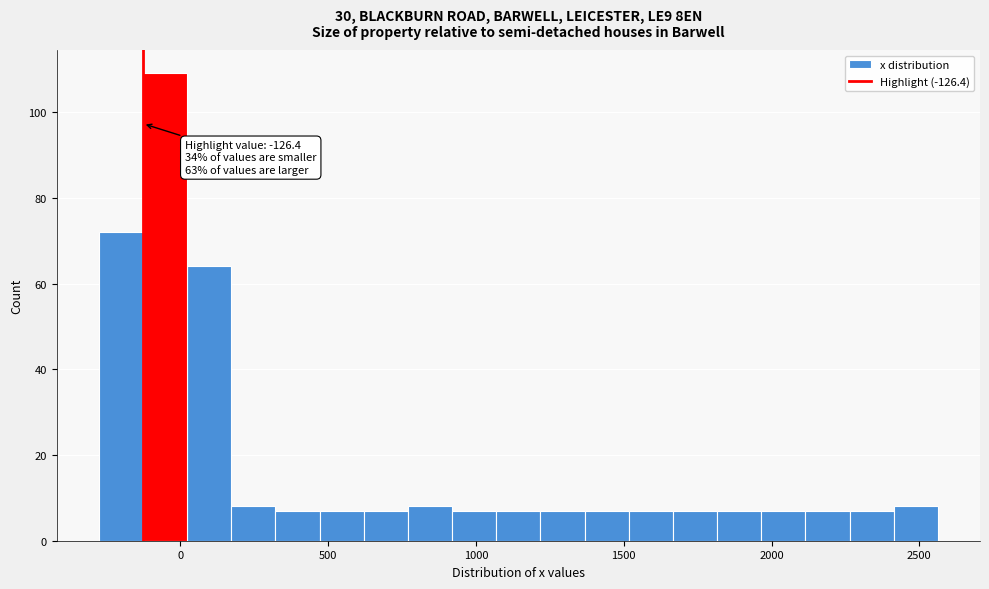

Around what value on the x-axis is the tallest bar? Give the approximate position of its centre, as read against the axis.

-50